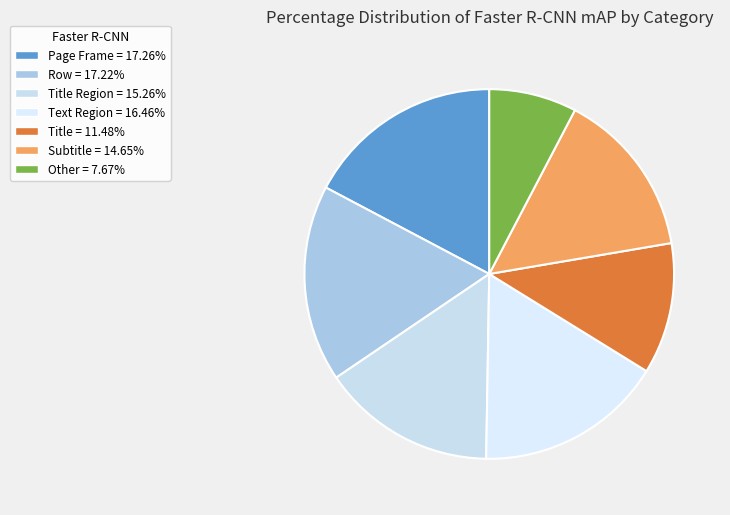

How many slices are in this pie chart?

7